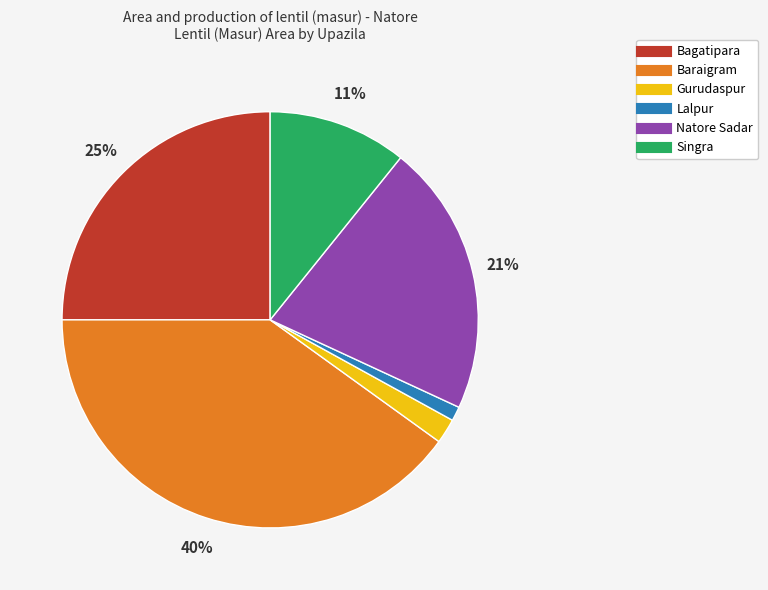

To the nearest percent, what is the combined percentage of Natore Sadar and Baraigram?

61%